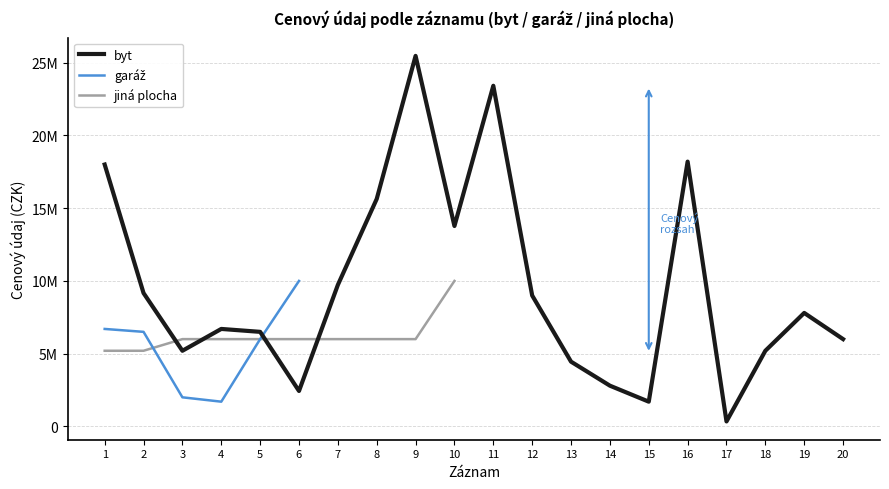

Is the value of jiná plocha at 6 greater than the value of byt at 13?

Yes